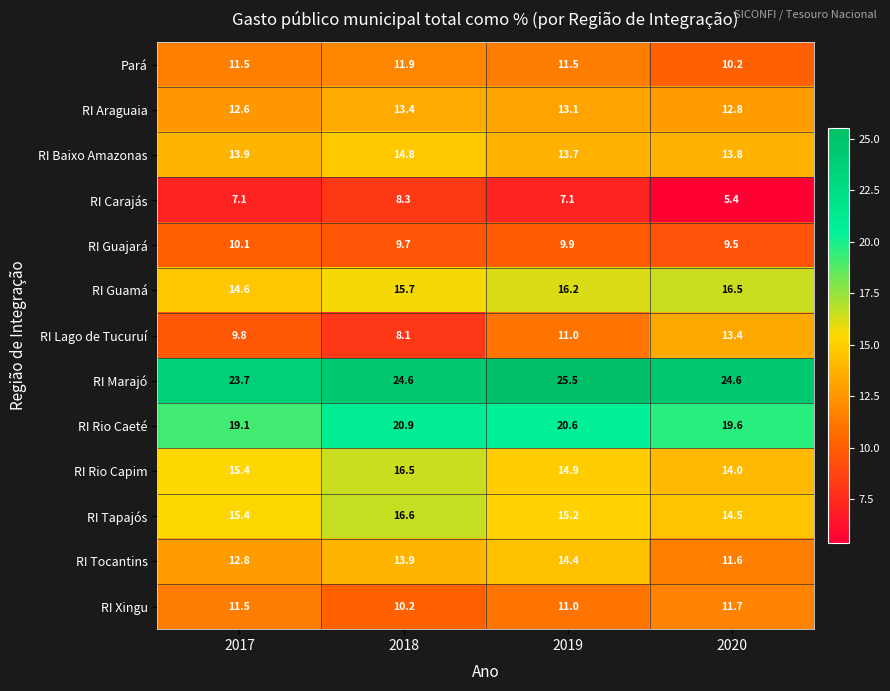

Which series has the largest total across all categories?

RI Marajó